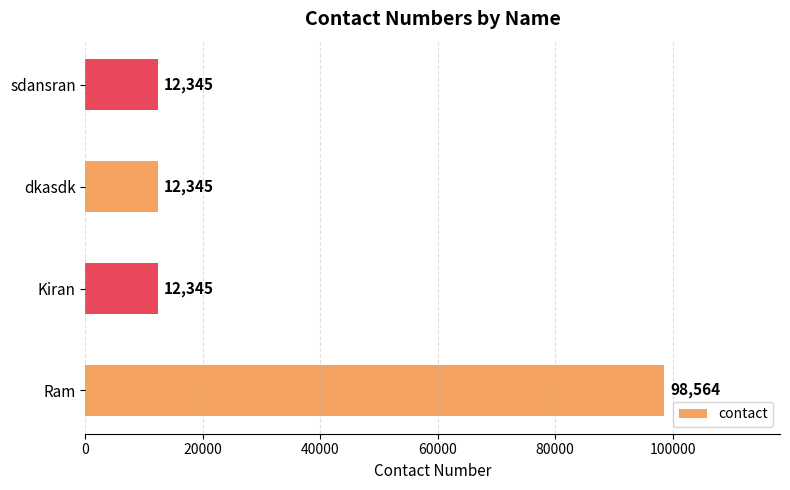

What is the difference between the values at dkasdk and Ram?

86219